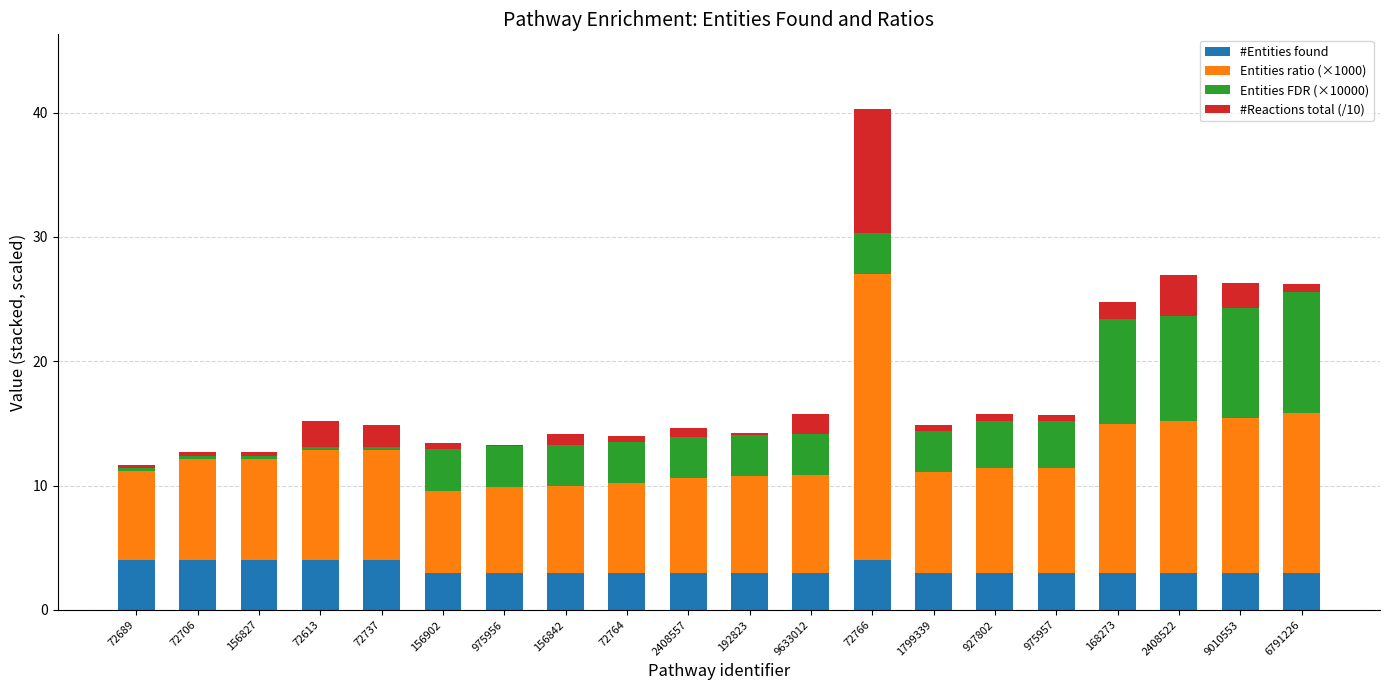

At which category is the sum across all series the highest?

72766